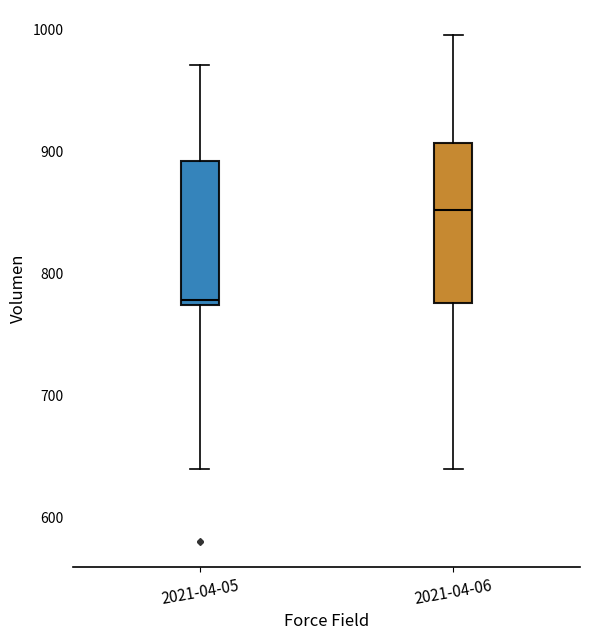

Where is the lower edge of the box for 2021-04-05 on the y-axis? The values are not printed on the chart, so give them approximately, as read against the axis.

770